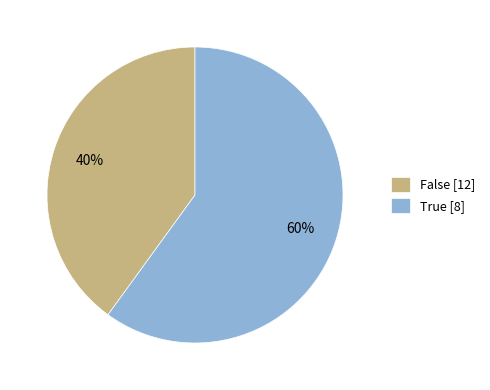

Which category has the smallest portion of the pie?

False [12]